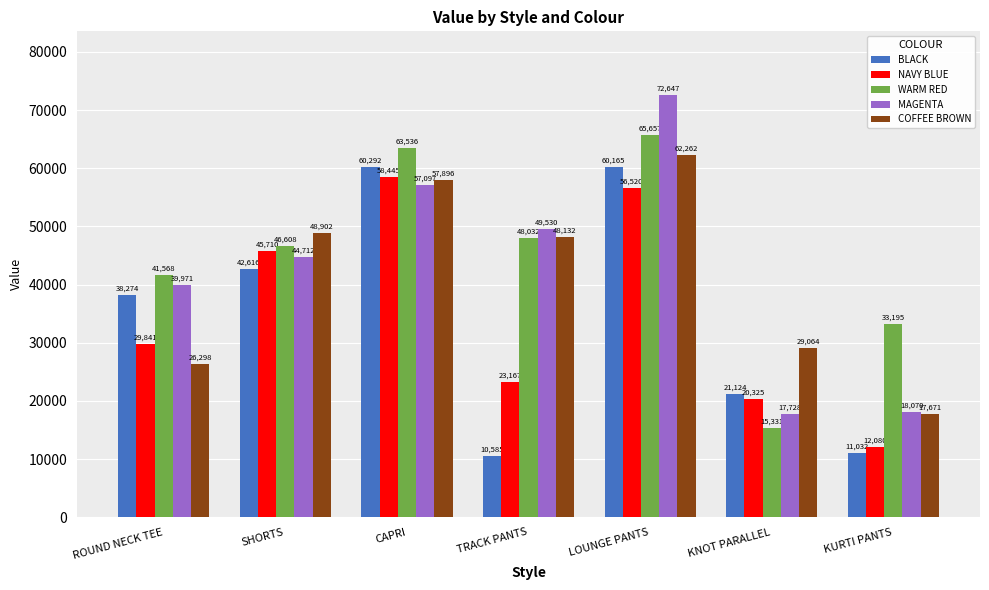

At which label is WARM RED closest to 40494?

ROUND NECK TEE